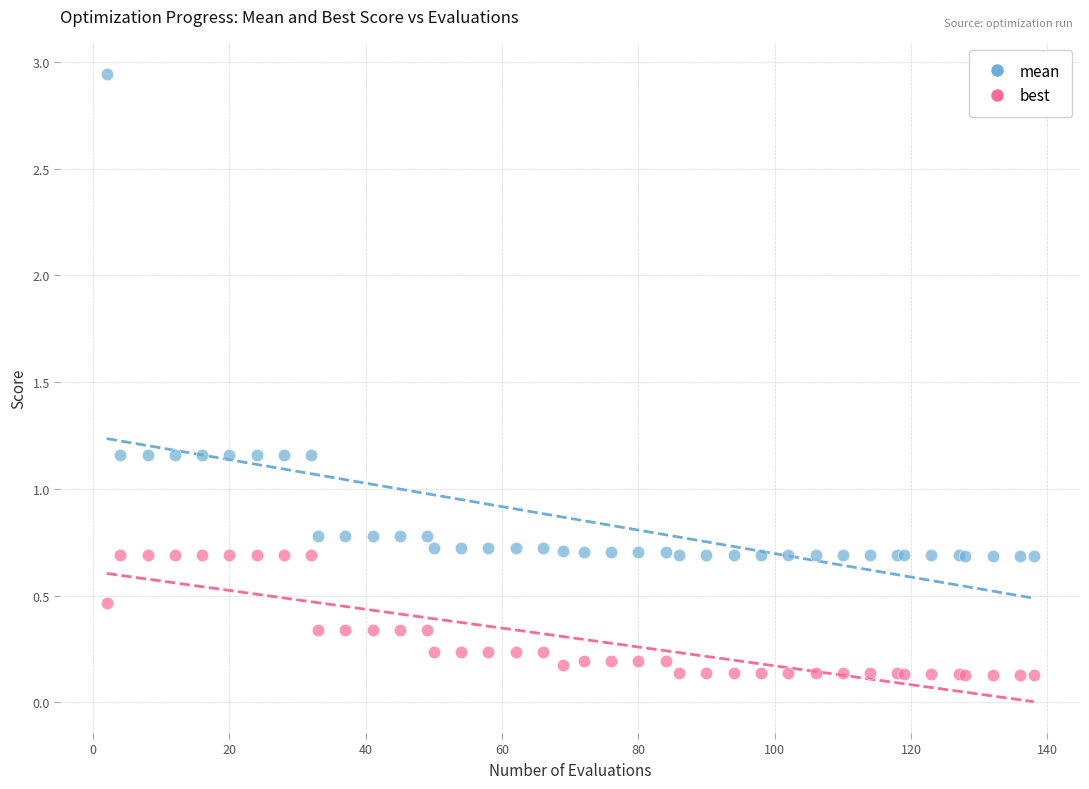

What are all the series names shown in the legend?

mean, best